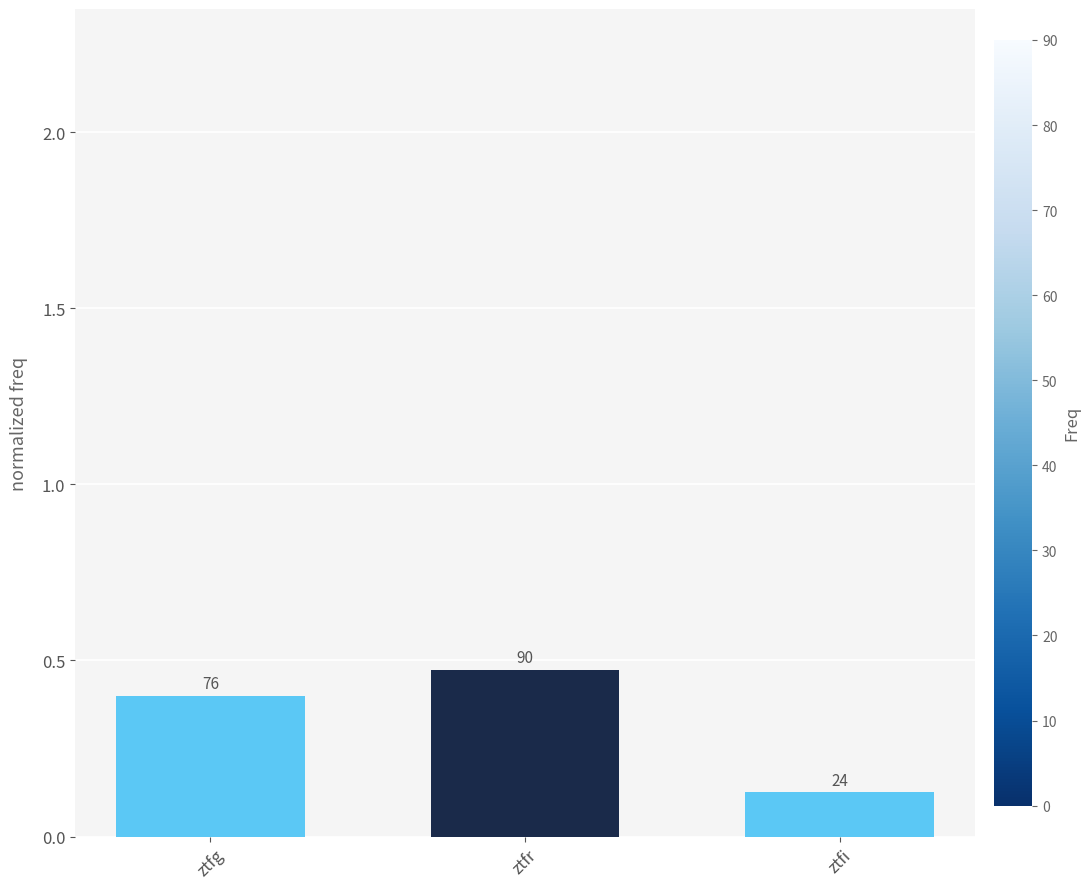

Which category has the lowest value across all series?

ztfi